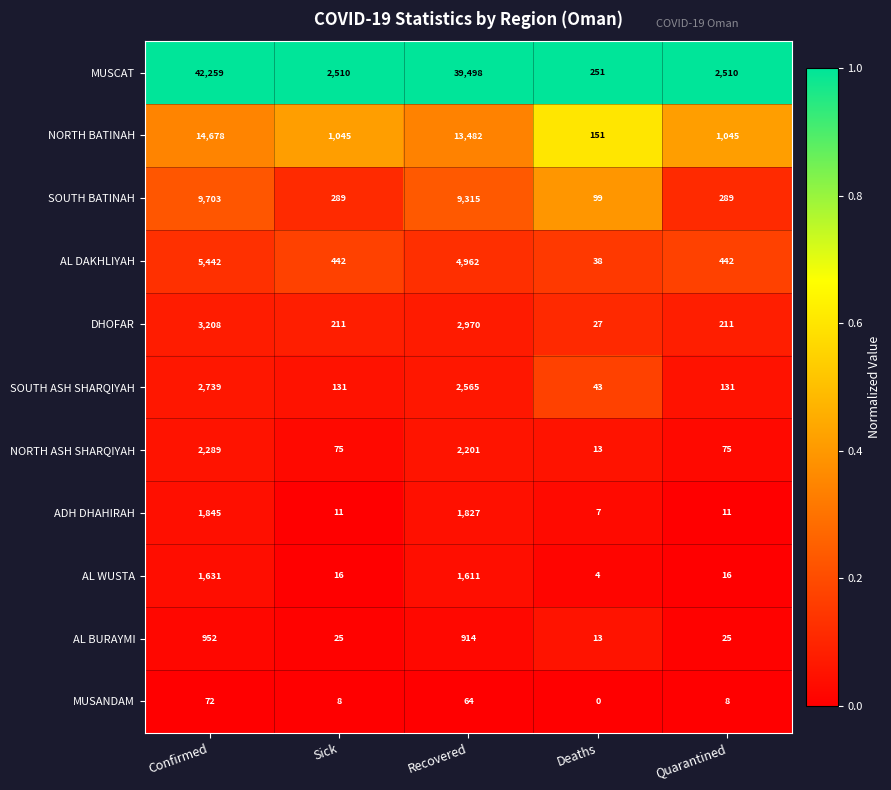

What is the spread (max minus min) of values at Quarantined?

2502